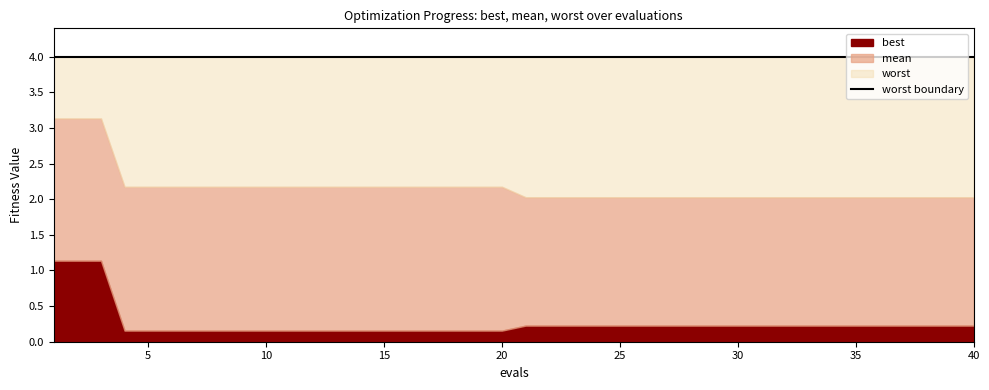

What are all the series names shown in the legend?

best, mean, worst